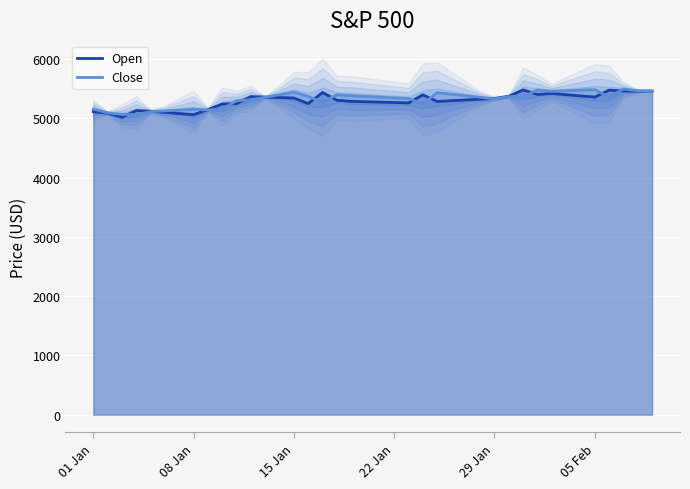

How many categories are shown in the chart?

40